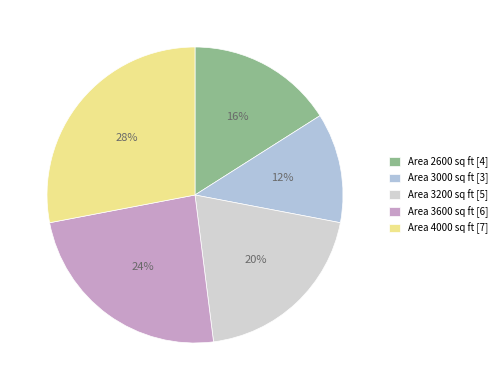

How many slices are in this pie chart?

5